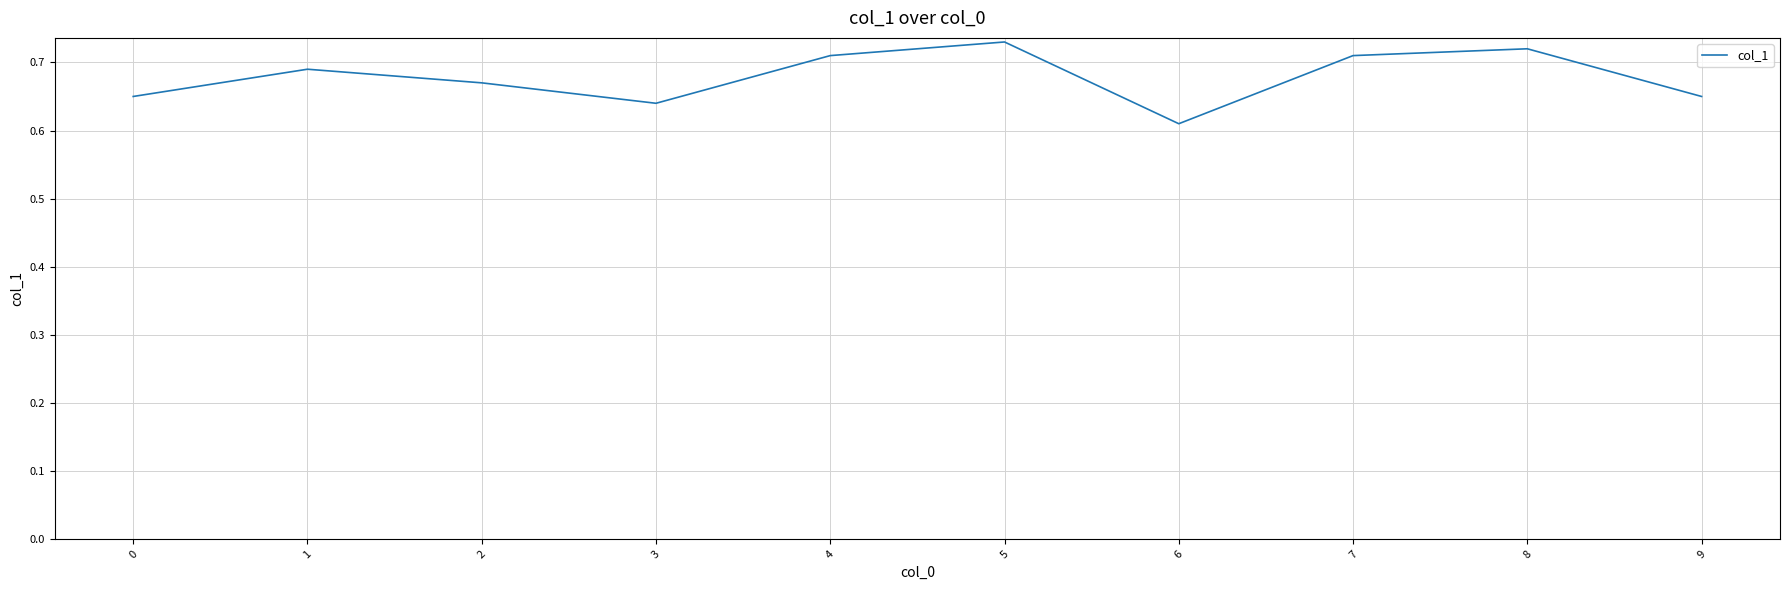

What is the sum of the values at 2 and 4?

1.4